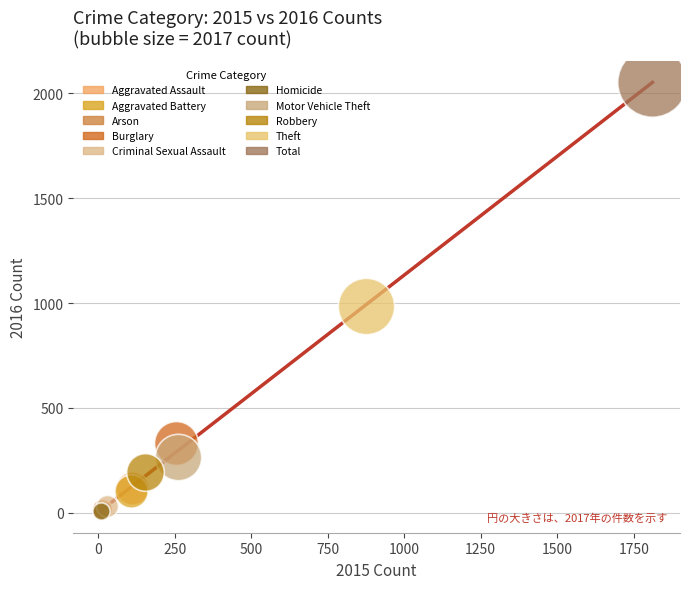

Which series reaches the maximum Y coordinate?

Total